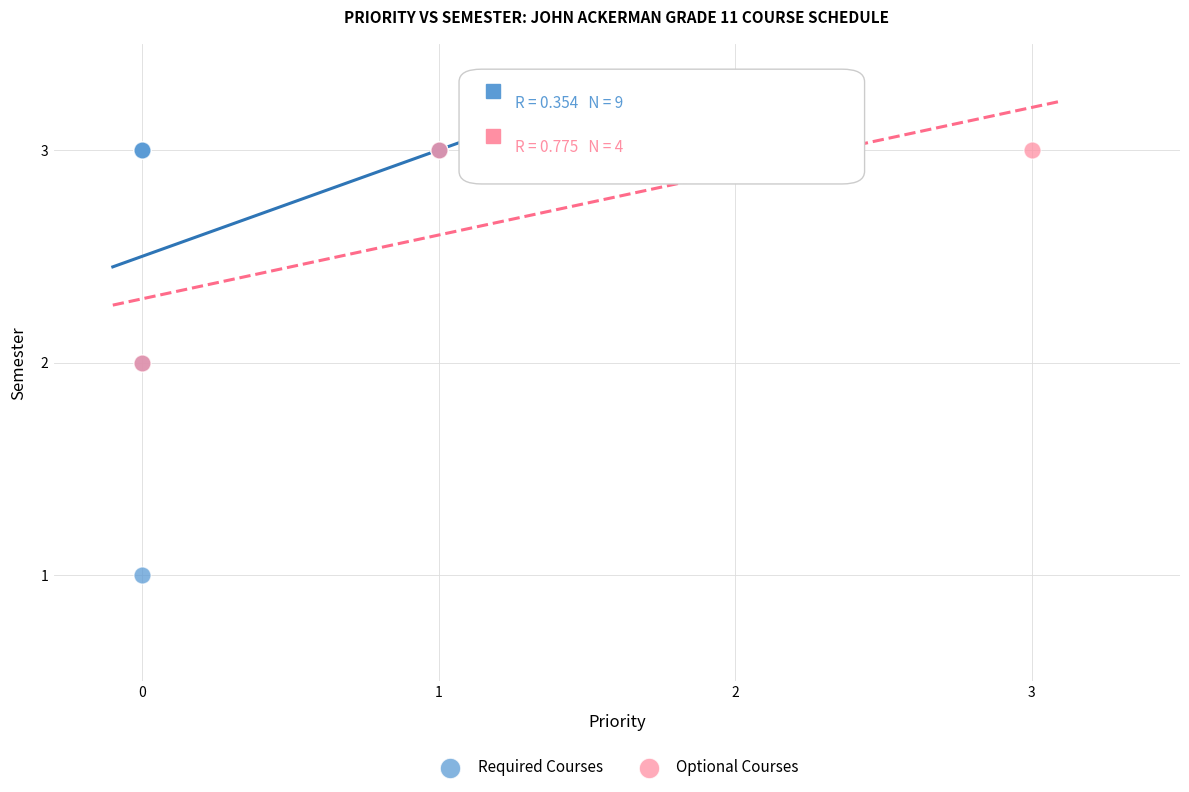

Which series contains the lowest Y value?

Required Courses